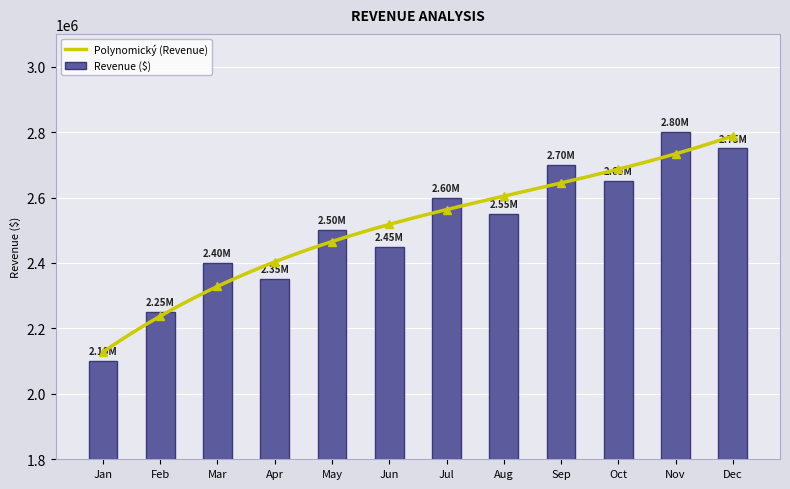

Reading right to left, what are all the values shown in this chart?

Dec=2750000	Nov=2800000	Oct=2650000	Sep=2700000	Aug=2550000	Jul=2600000	Jun=2450000	May=2500000	Apr=2350000	Mar=2400000	Feb=2250000	Jan=2100000